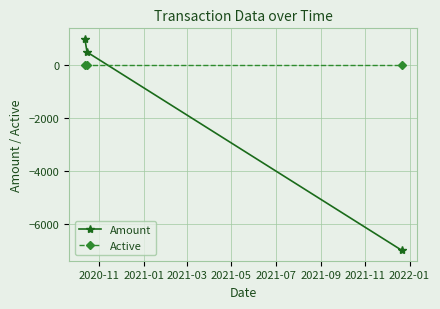

Which series has the largest total across all categories?

Active